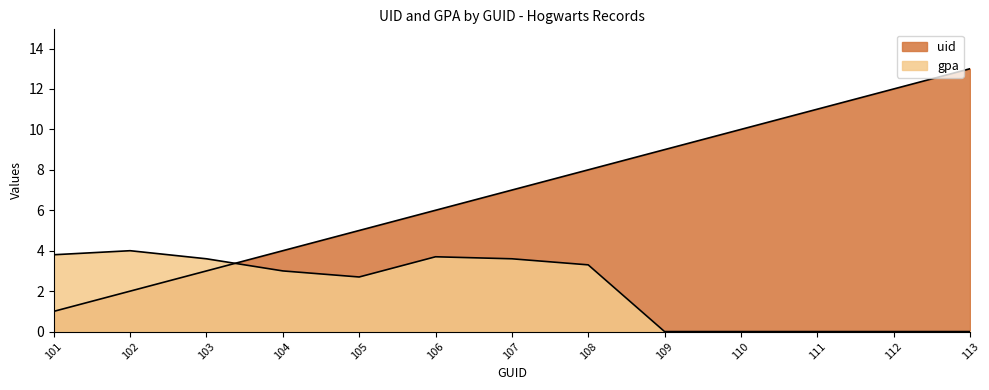

Which series has the largest range (max minus min)?

uid